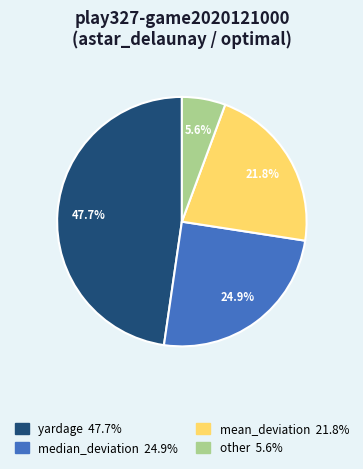

Rank the categories by value from highest to lowest.

yardage, median_deviation, mean_deviation, other